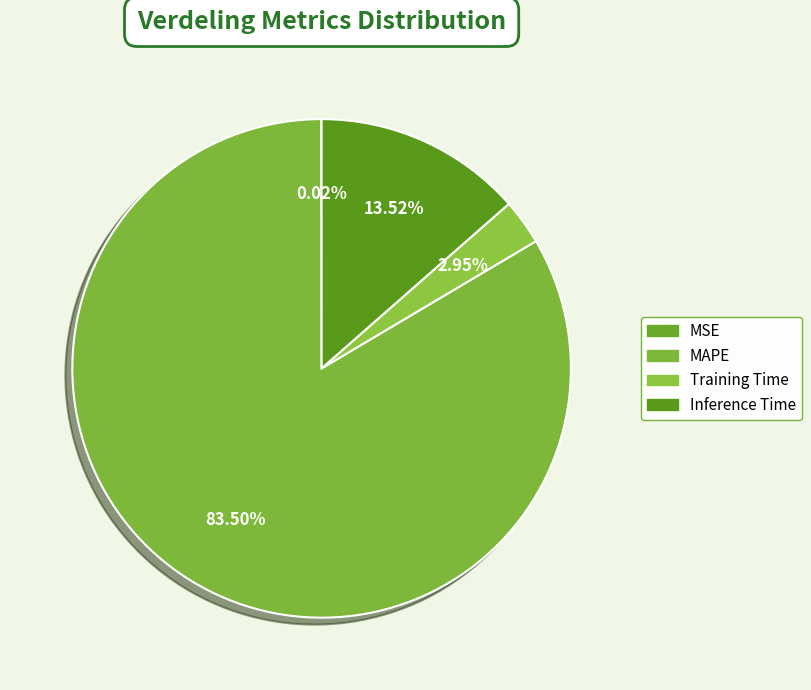

The MAPE slice represents 84% of the pie. True or false?

True